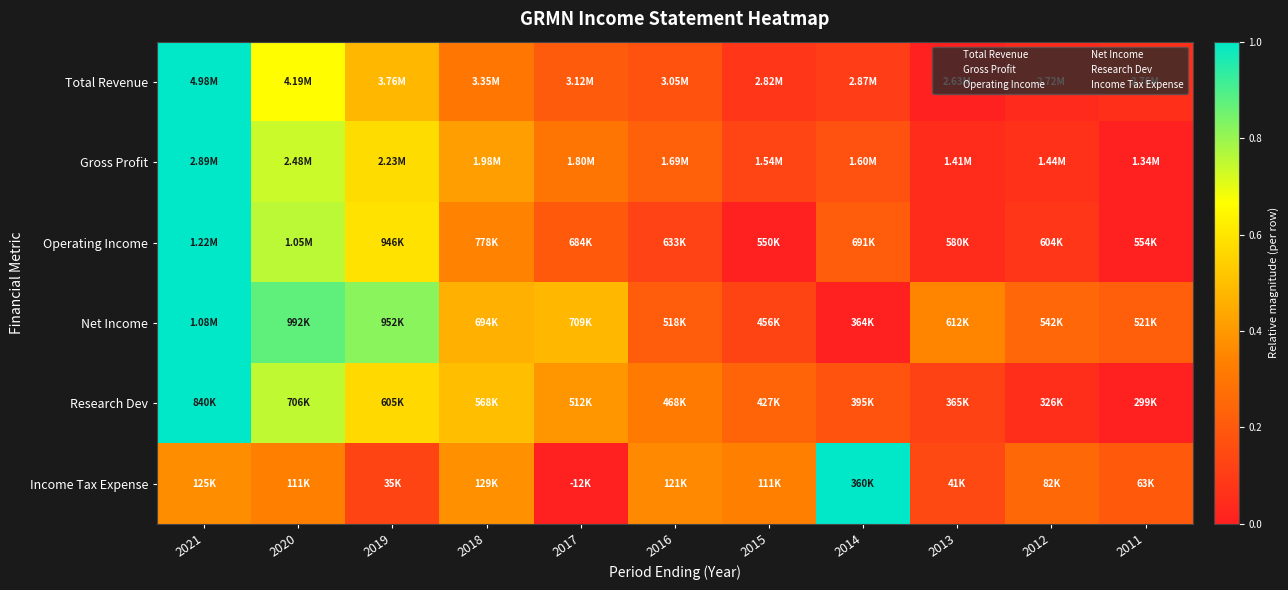

List the series in order of their peak value, highest first.

Total Revenue, Gross Profit, Operating Income, Net Income, Research Dev, Income Tax Expense